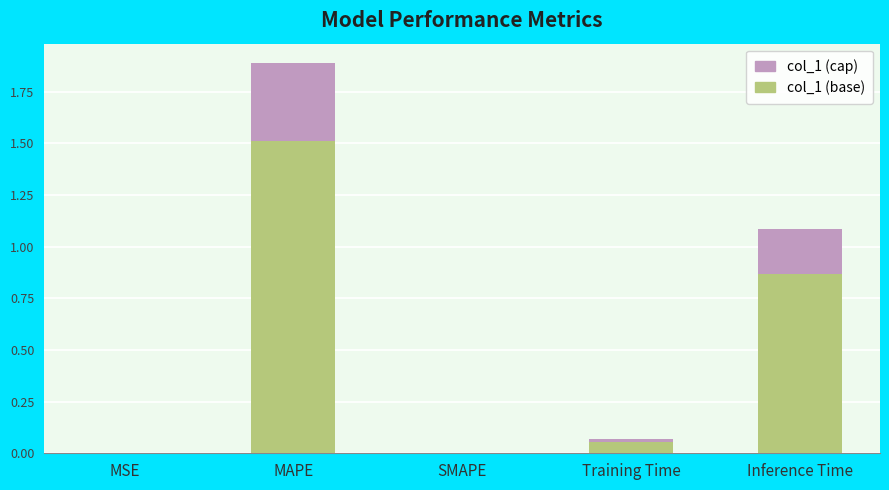

What is the value of the col_1 (cap) bar at the 5th from the left?

0.2